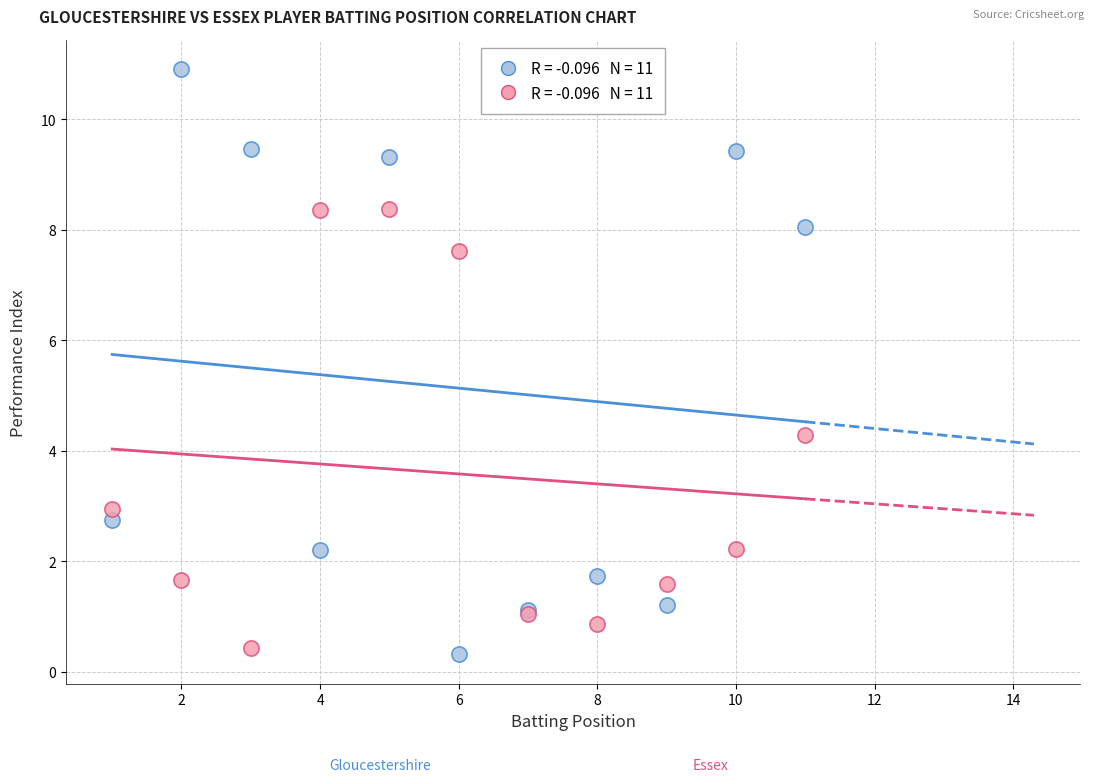

Across all series, what Y value is closest to 5?

4.3